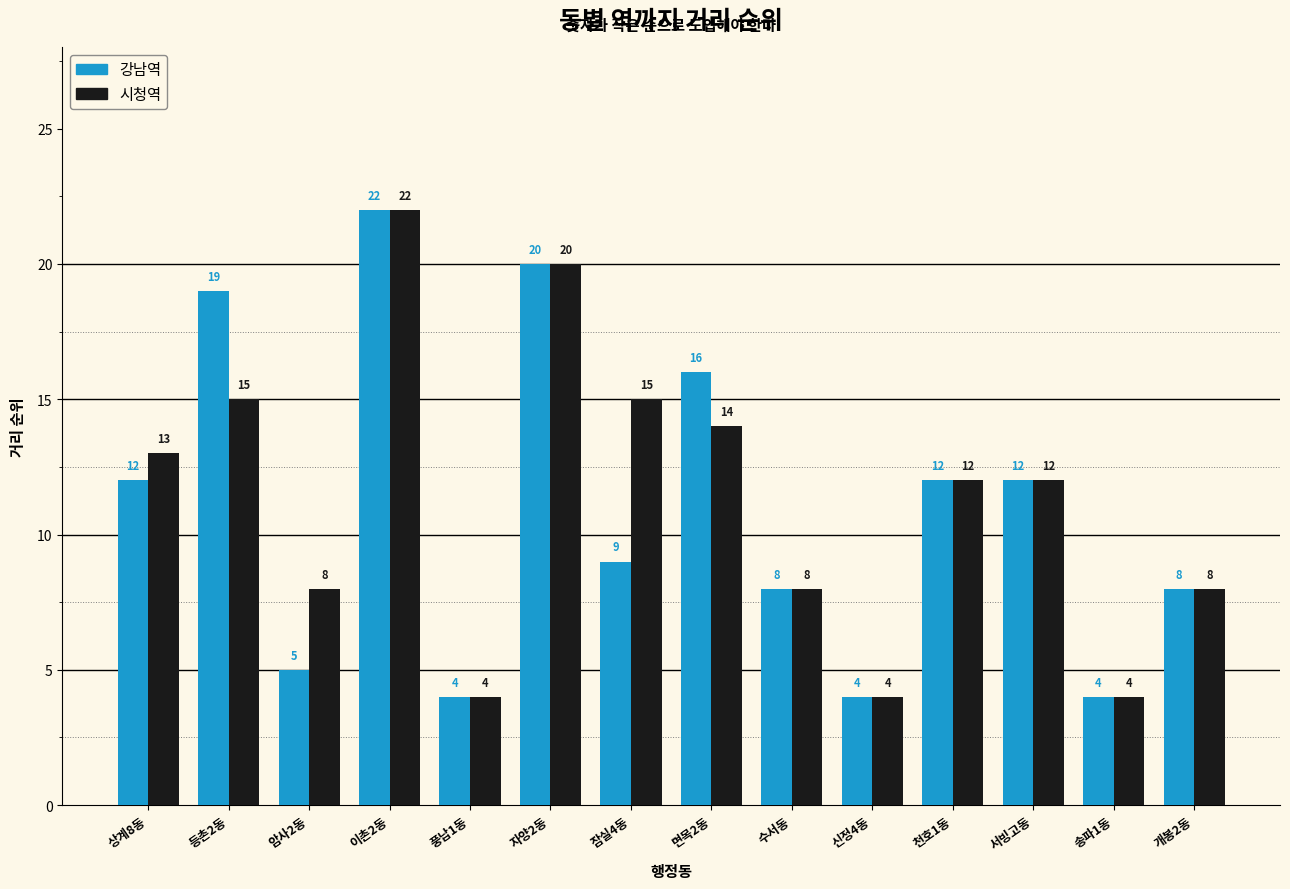

Is the value of 강남역 at 상계8동 greater than the value of 시청역 at 수서동?

Yes